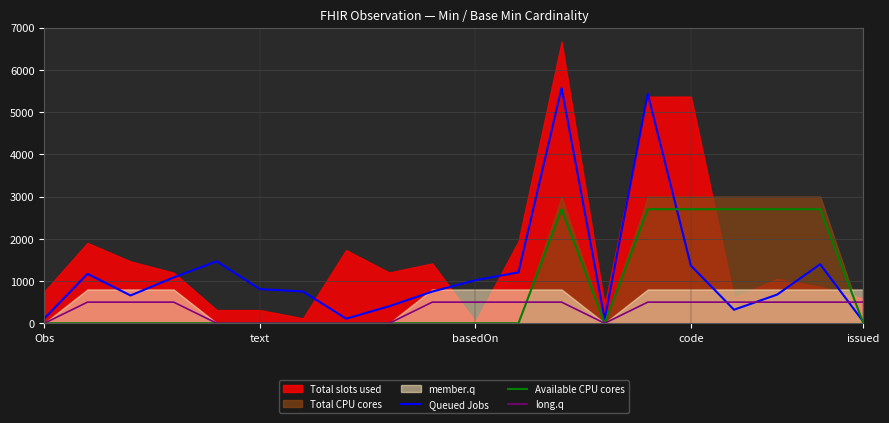

What is the label of the 7th point from the right?

13